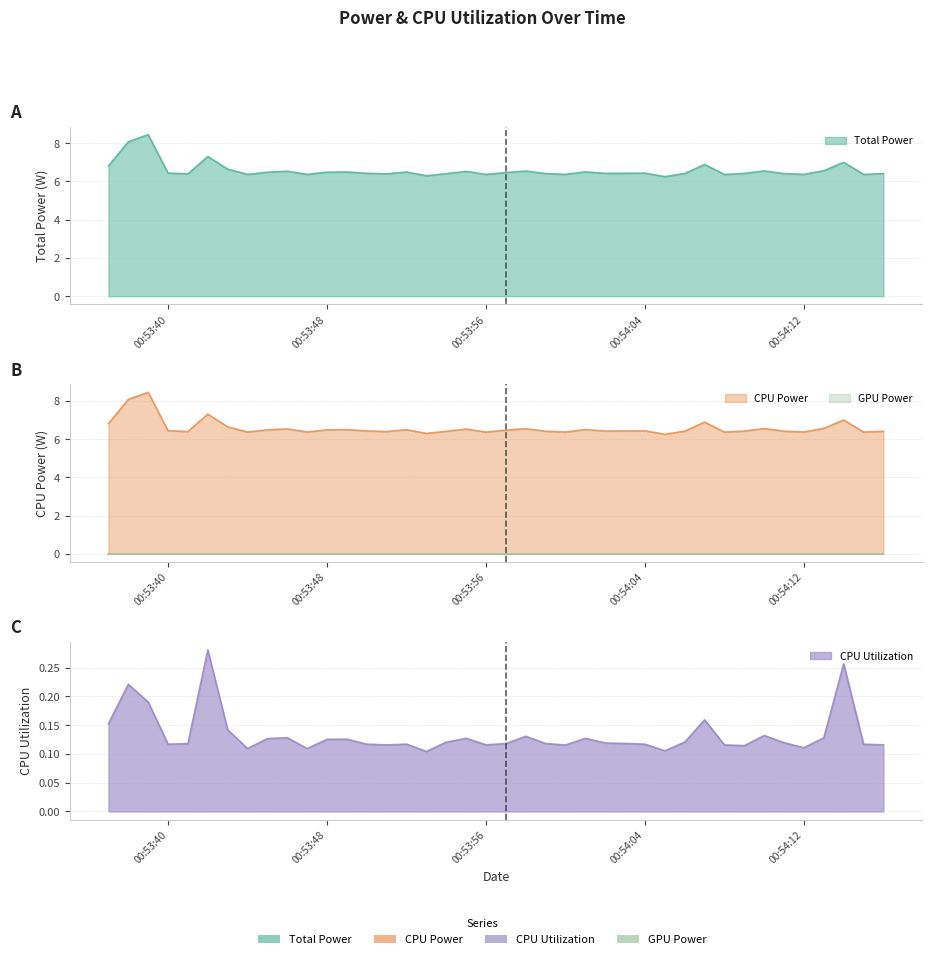

The value of CPU Utilization at 2025-03-27 00:53:38 is 0.4. True or false?

False